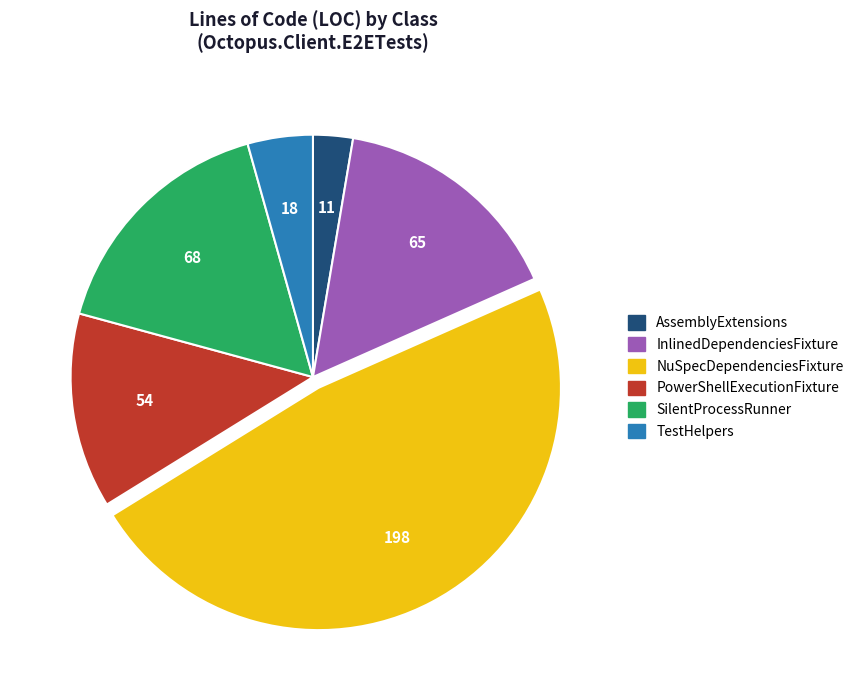

Which category has the biggest portion of the pie?

NuSpecDependenciesFixture